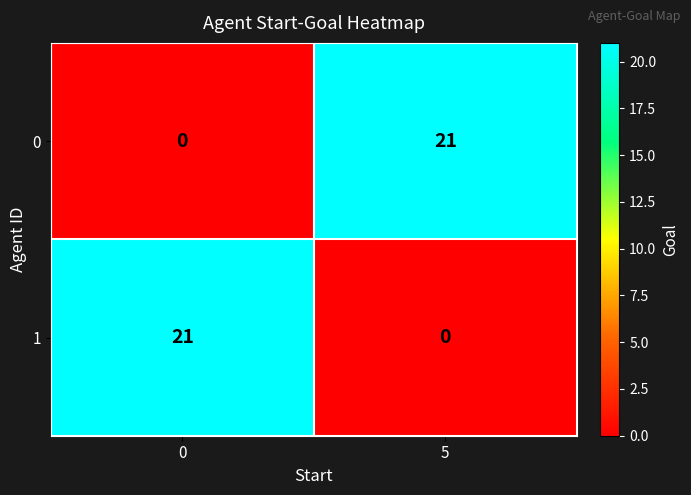

List the labels in order of 1 value, smallest first.

5, 0